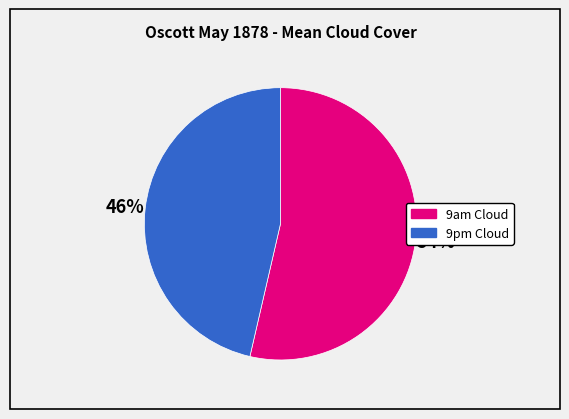

Does 9pm Cloud represent more than half of the total?

No